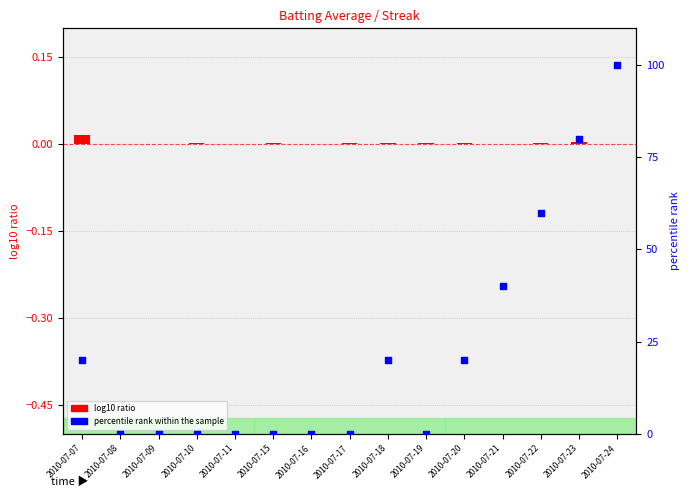

Which series reaches the minimum Y coordinate?

log10 ratio